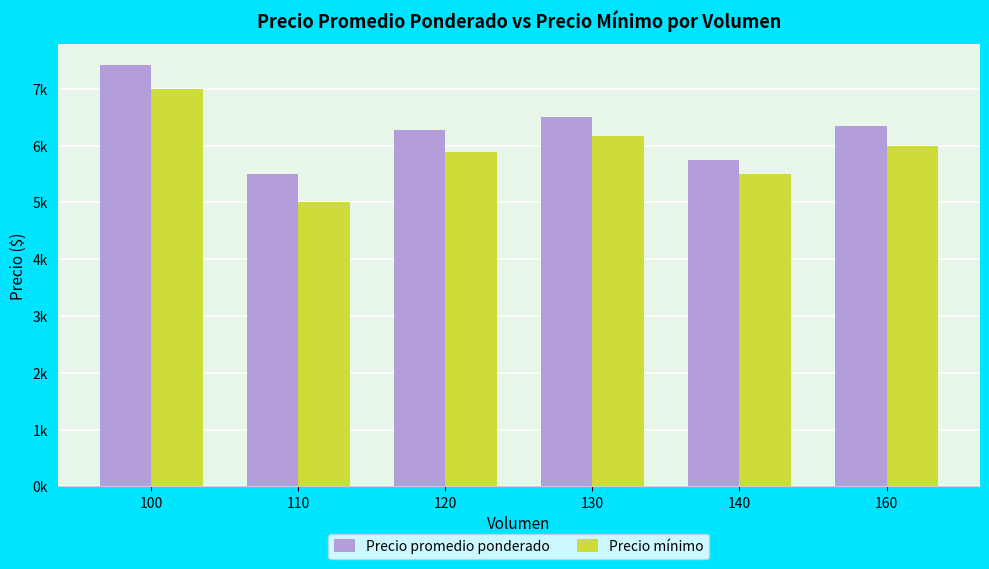

Between 160 and 130, which is larger?

130